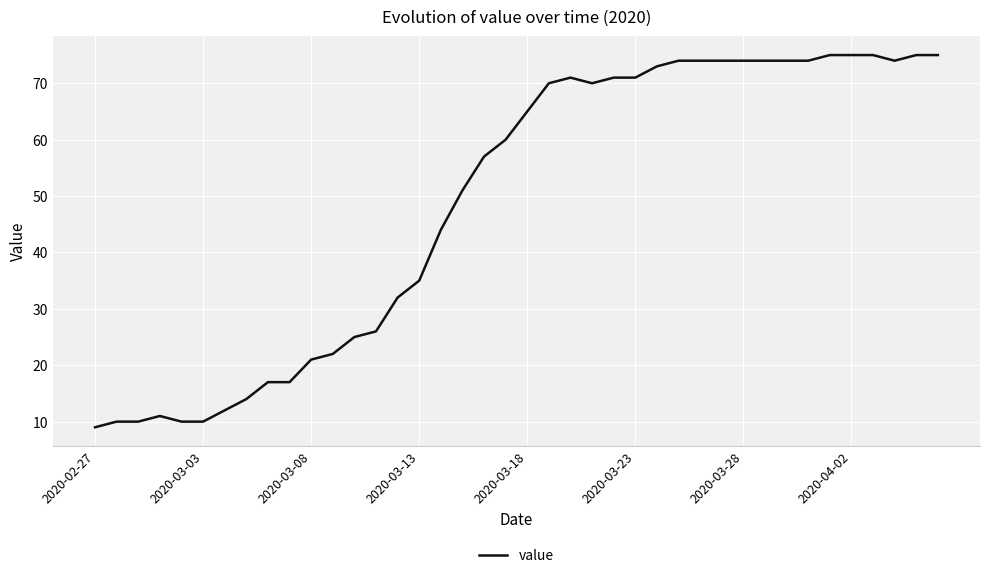

What is the minimum value shown in the chart?

9